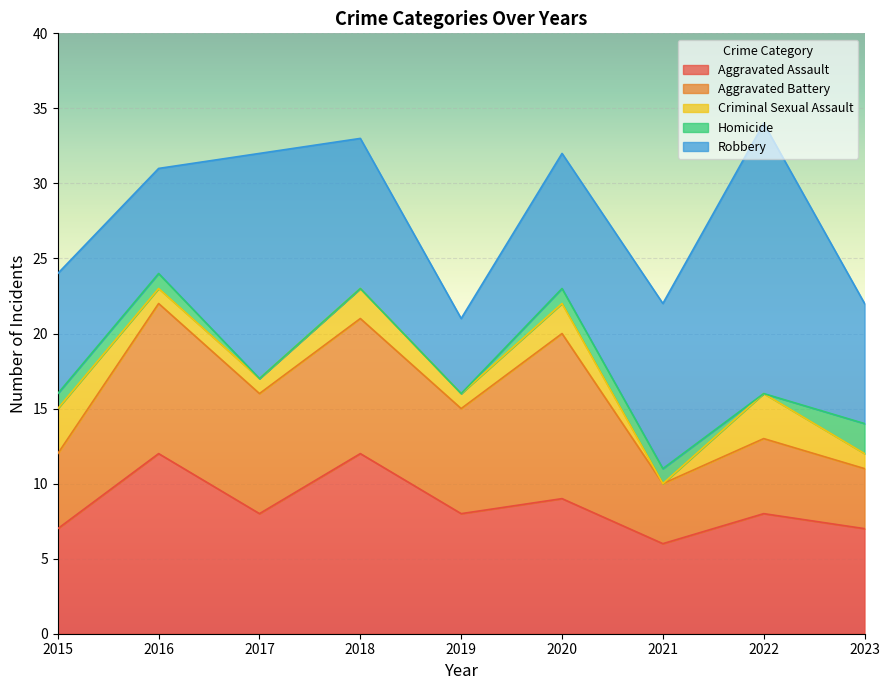

What are all the series names shown in the legend?

Aggravated Assault, Aggravated Battery, Criminal Sexual Assault, Homicide, Robbery